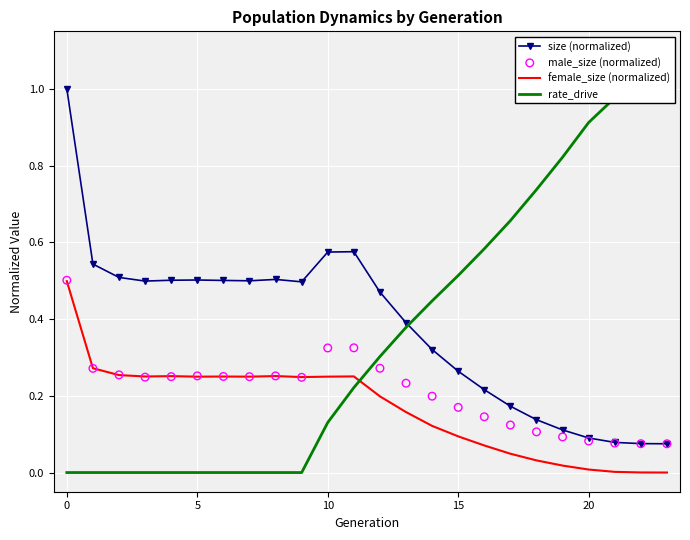

What are all the series names shown in the legend?

size (normalized), female_size (normalized), rate_drive, male_size (normalized)